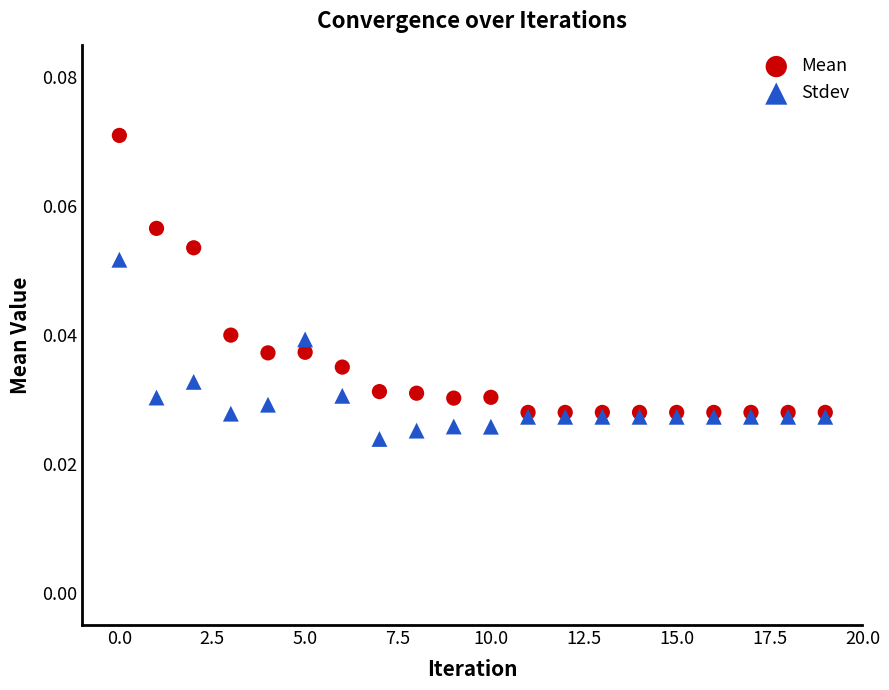

Which series has the largest Y range (max minus min)?

Mean